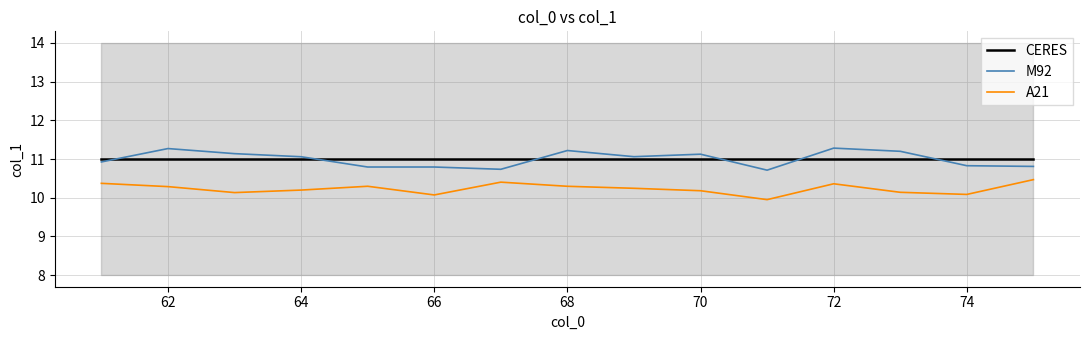

What is the difference between the maximum and minimum values in the A21 series?

0.5